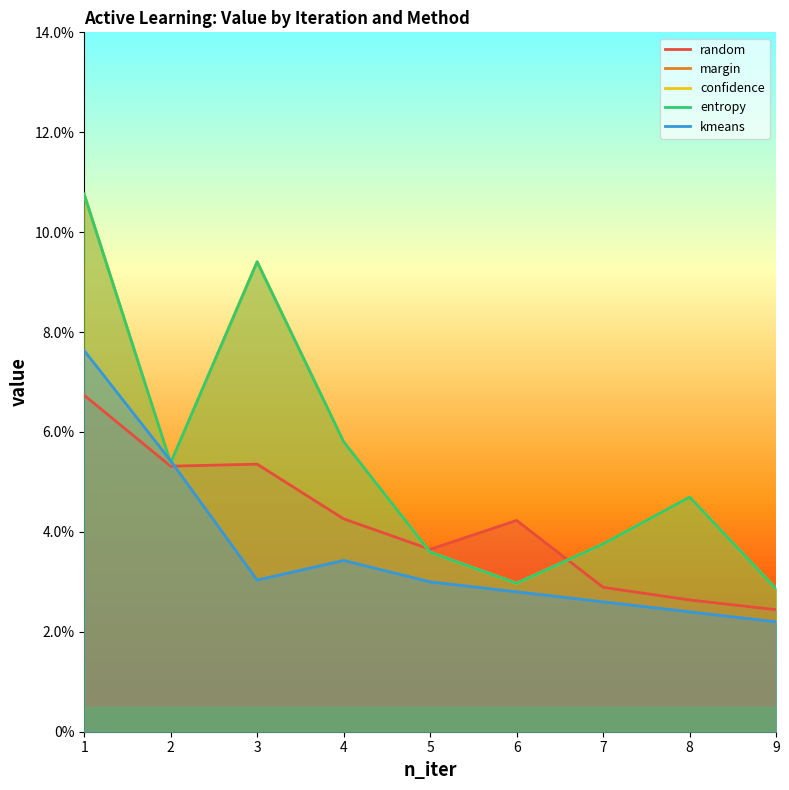

Is the value of kmeans at 1 greater than the value of random at 1?

Yes